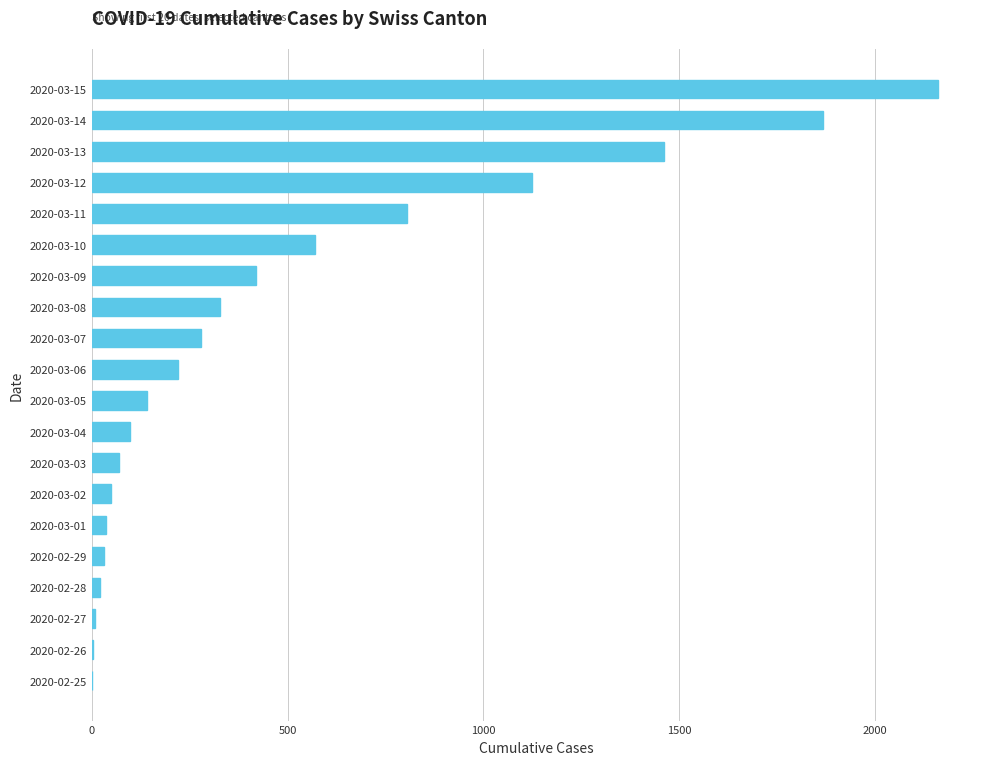

The value at 2020-03-12 is 1494. True or false?

False